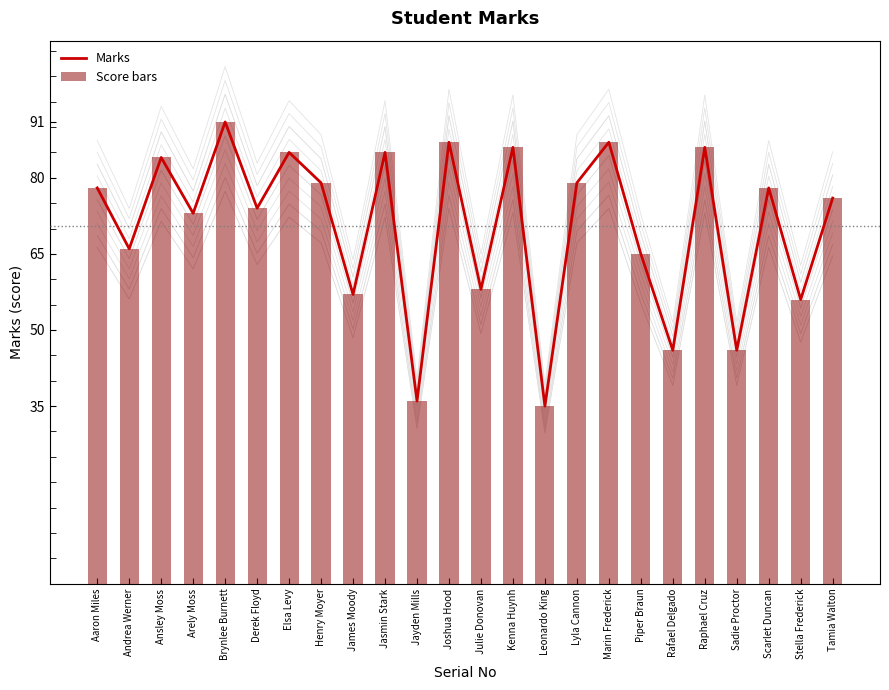

Which label corresponds to the largest value in the chart?

Brynlee Burnett